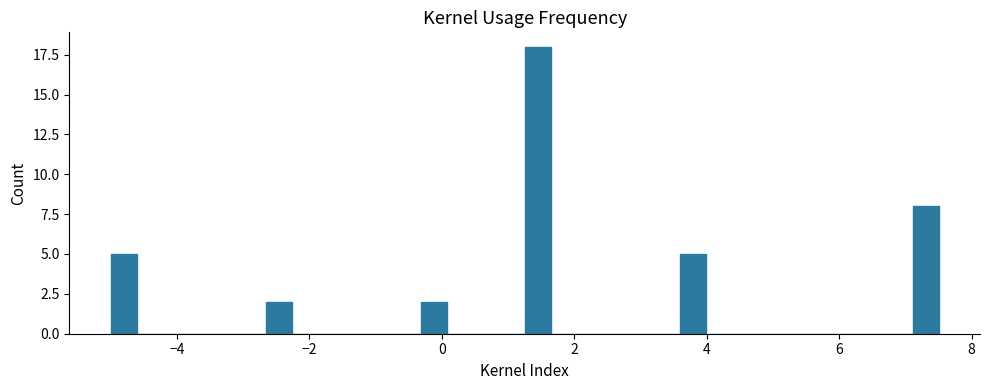

Around what value on the x-axis is the tallest bar? Give the approximate position of its centre, as read against the axis.

1.4